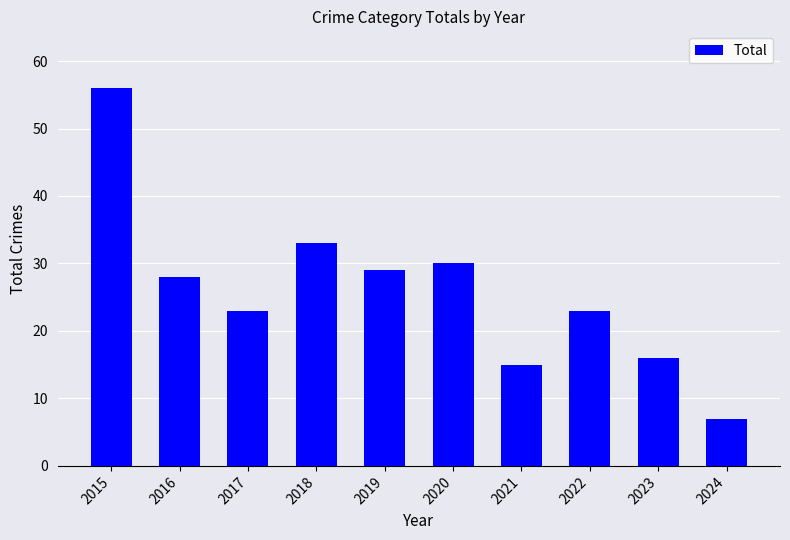

What is the sum of all values?

260